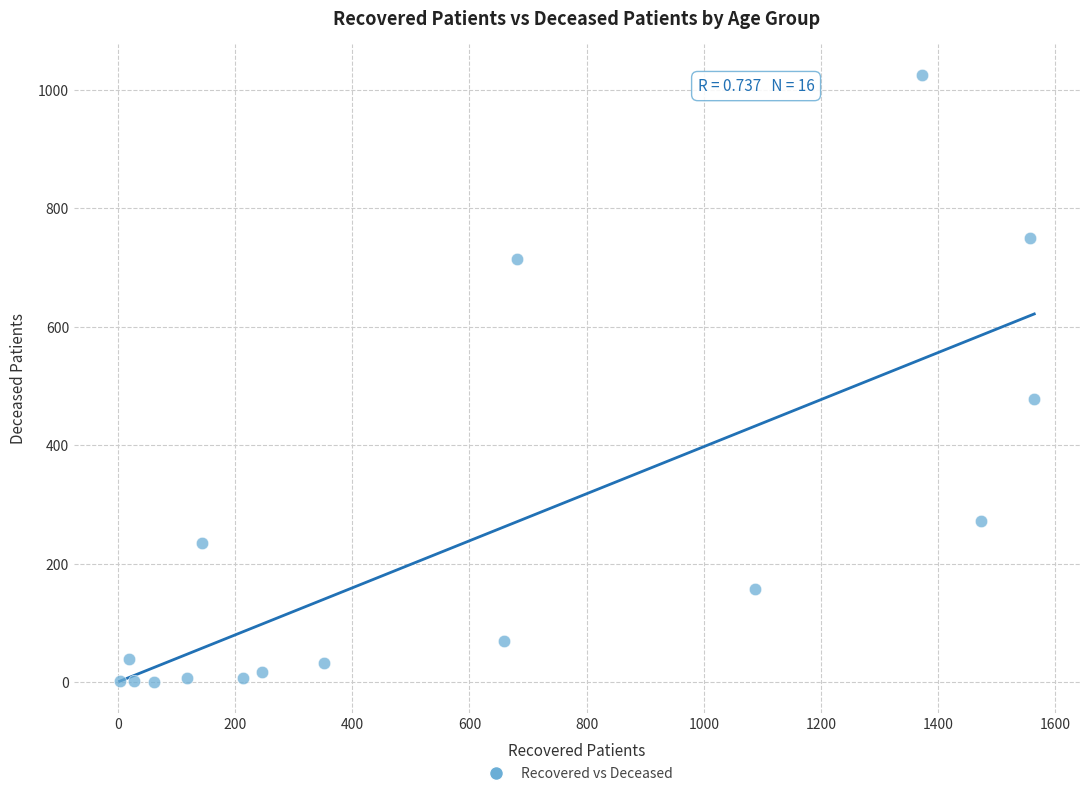

What is the range of Y values (max minus min)?

1026